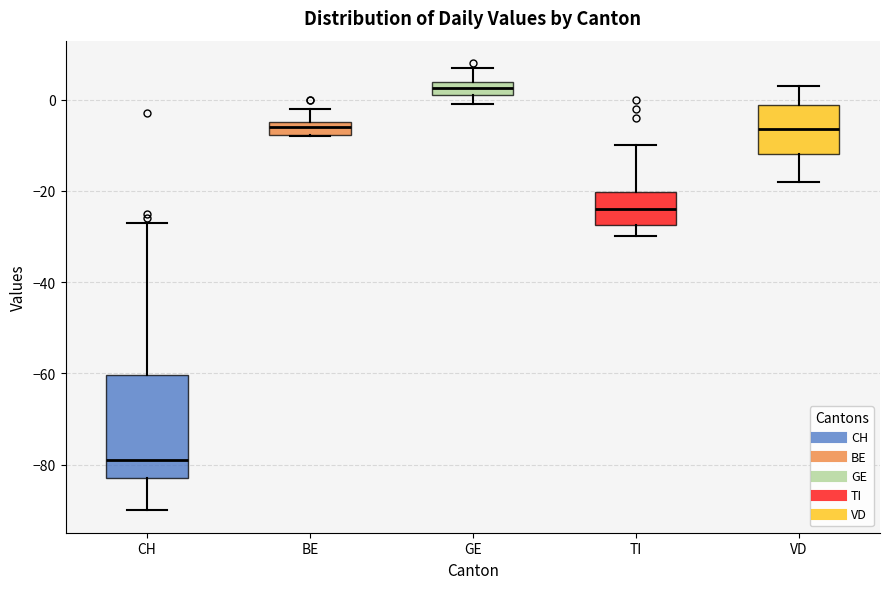

Which box is the tallest, from its lower edge to its upper edge?

CH